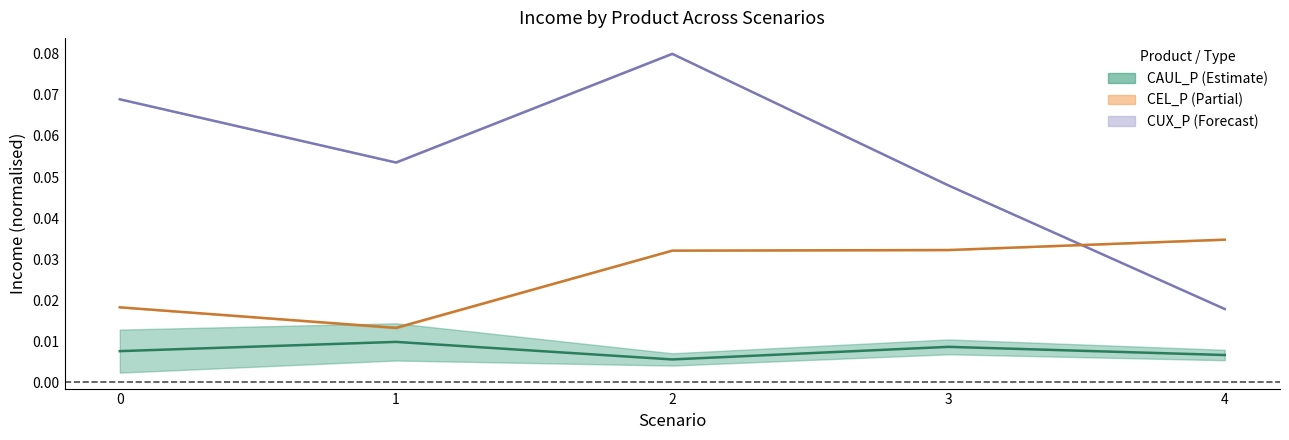

Is the value of CAUL_P at 0 greater than the value of CUX_P at 1?

No